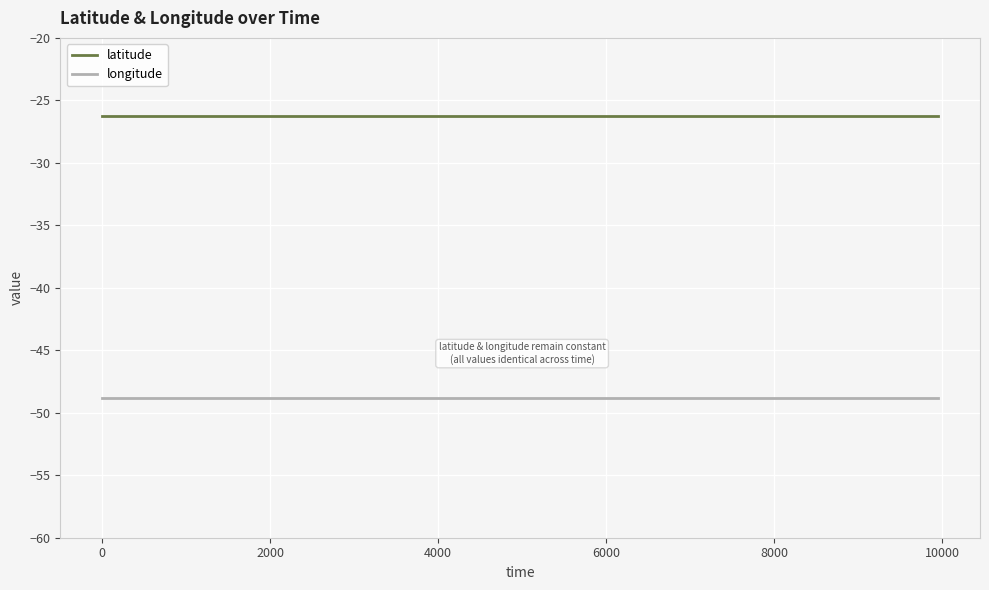

True or false: longitude and latitude cross at least once.

False